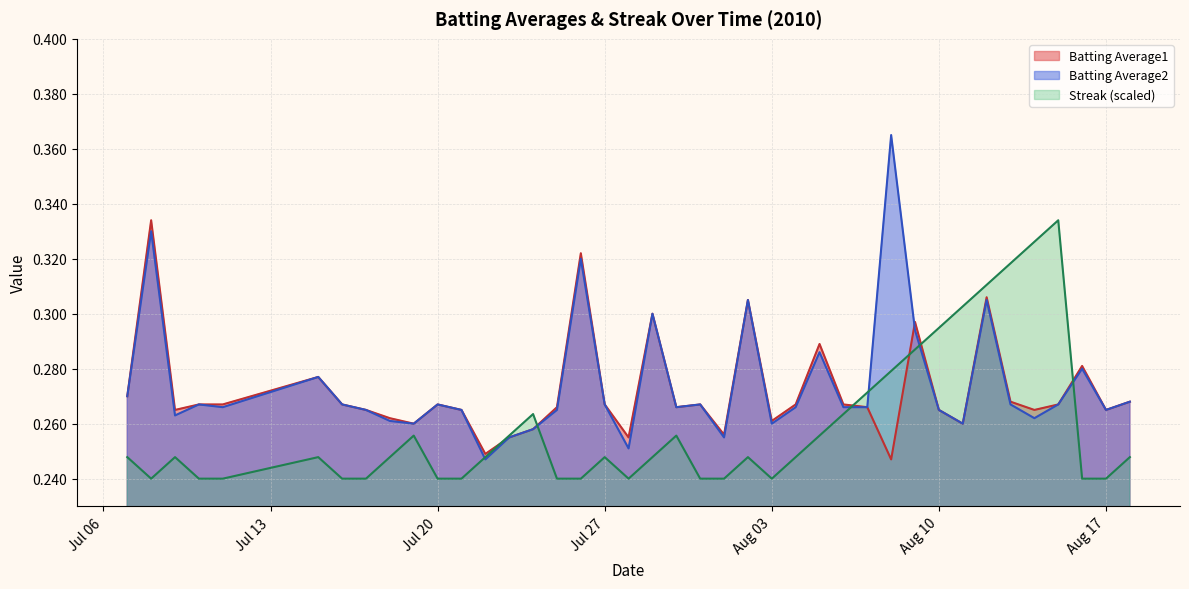

Count the Streak values in the range 0 to 1.

40